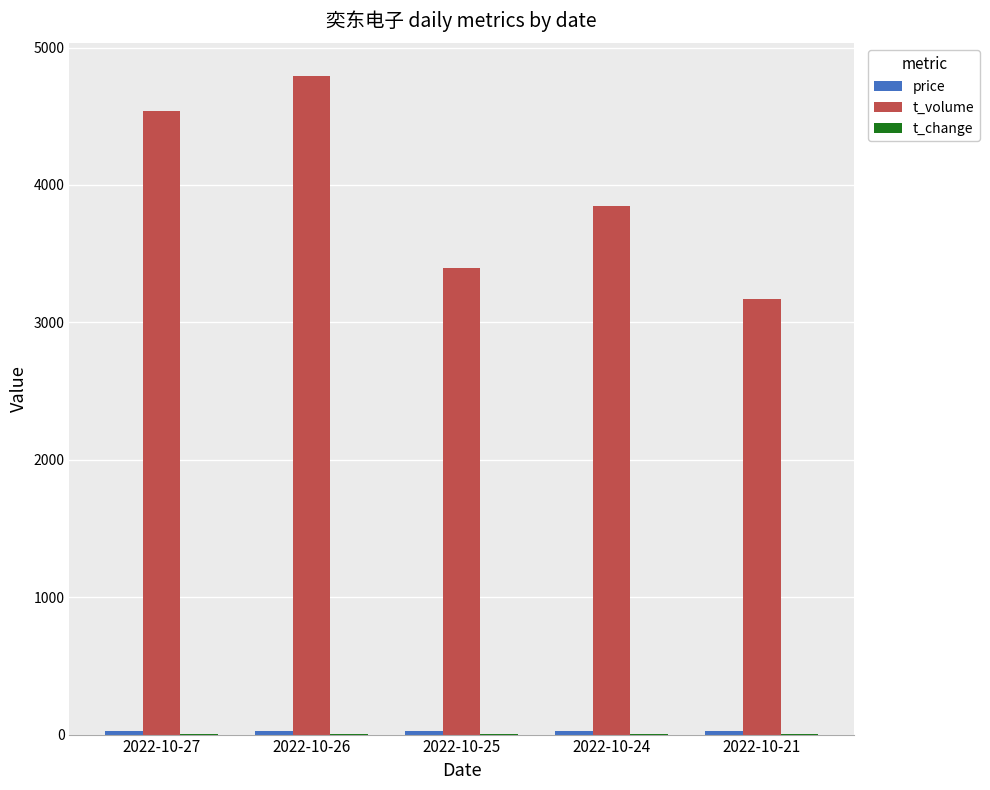

The t_volume series shows 3393.0 at 2022-10-25. True or false?

True